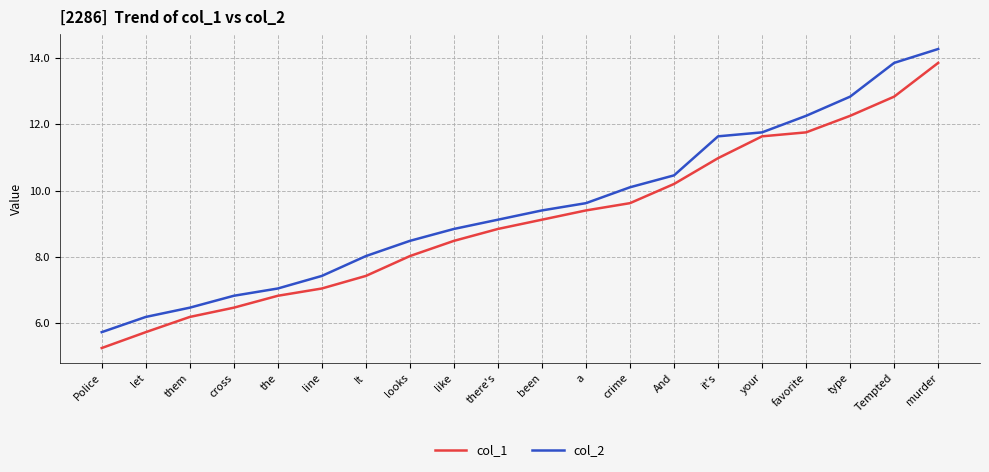

How many values in the col_1 series are below 9?

10